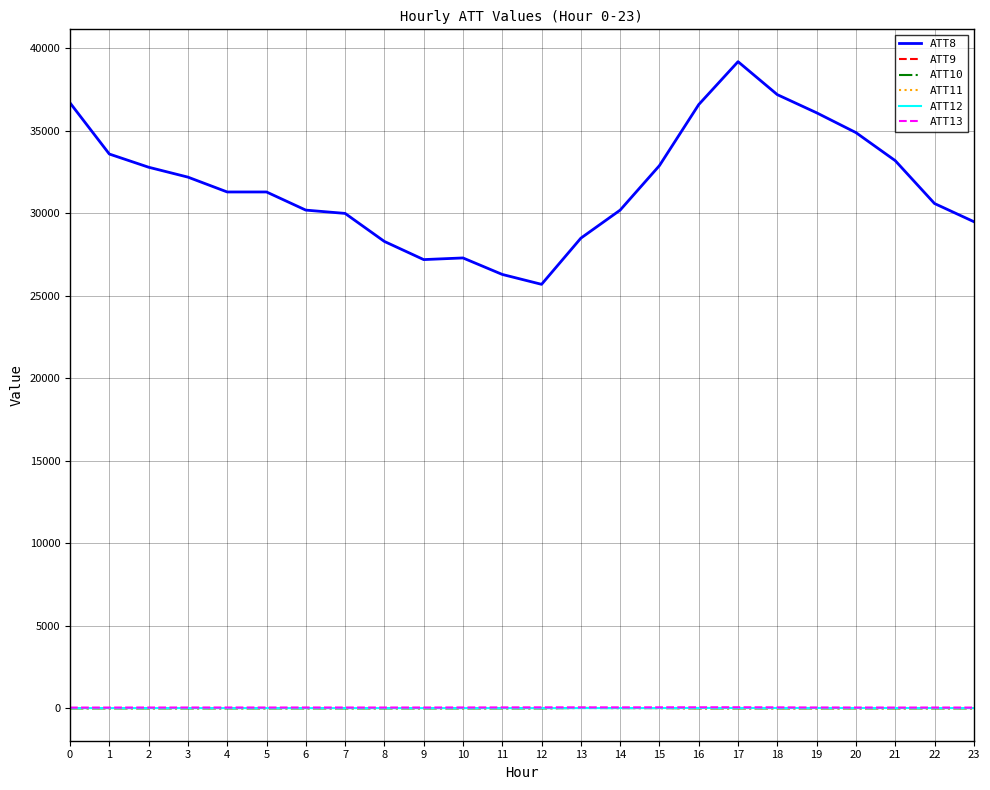

Which series has the largest total across all categories?

ATT8